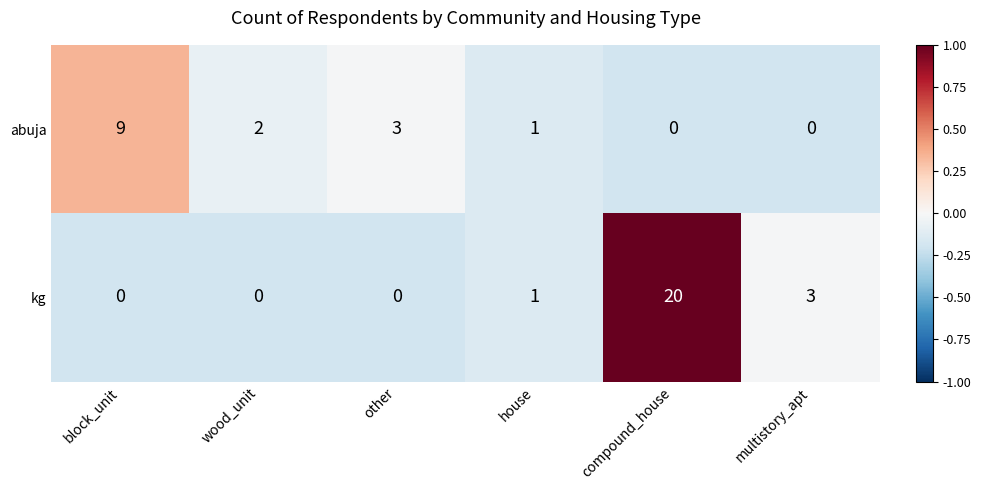

What is the difference between the abuja values at block_unit and compound_house?

9